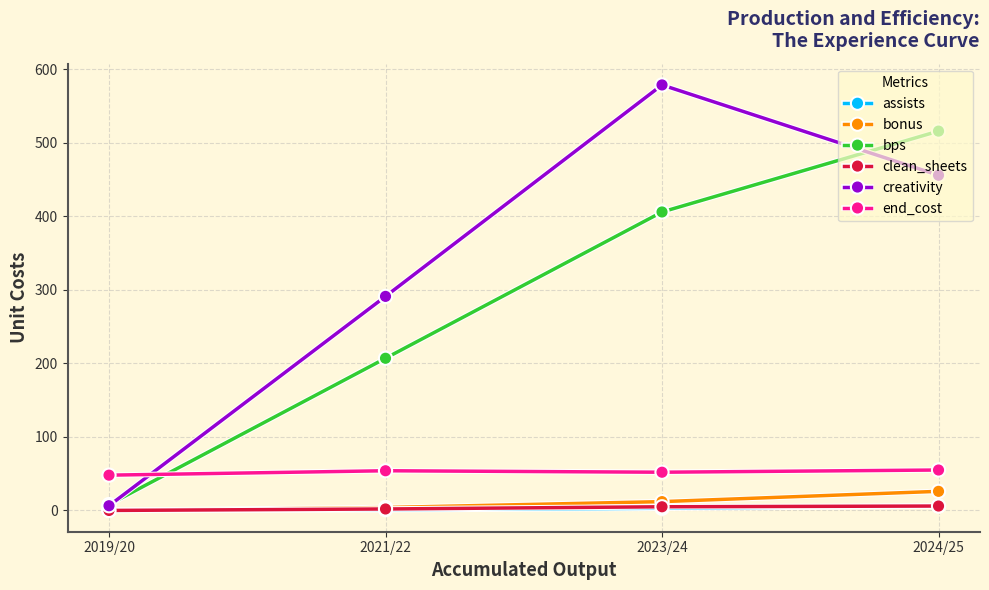

In end_cost, how many points are higher than both neighbors (excluding endpoints)?

1